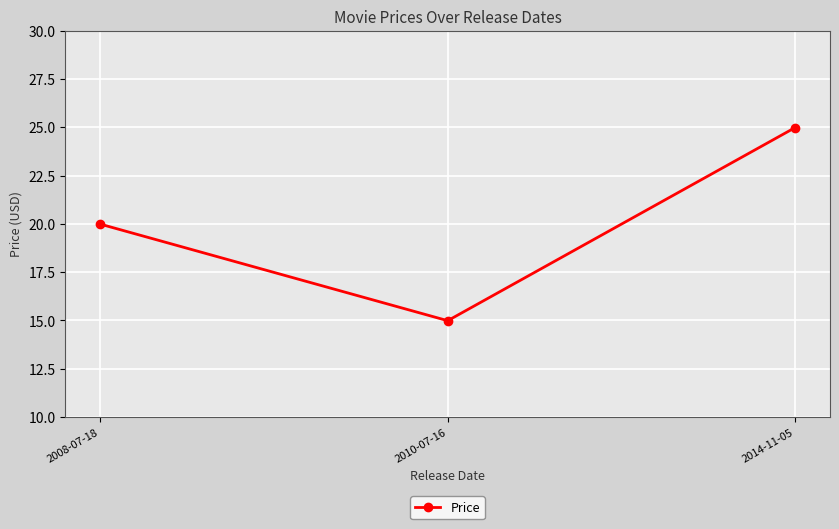

How many lines are shown in the chart?

1